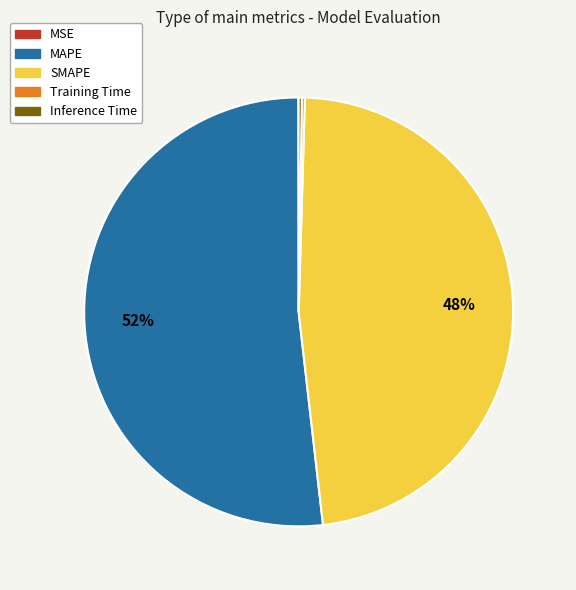

Is the sum of MAPE and SMAPE greater than half?

Yes